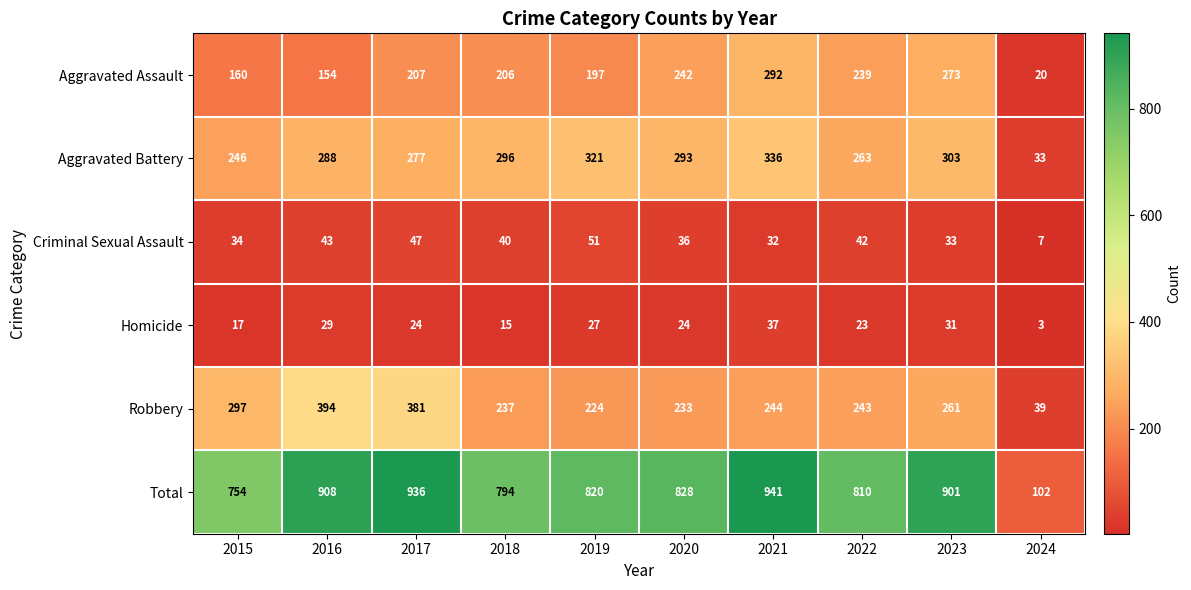

What is the sum of the Homicide values at 2015 and 2016?

46